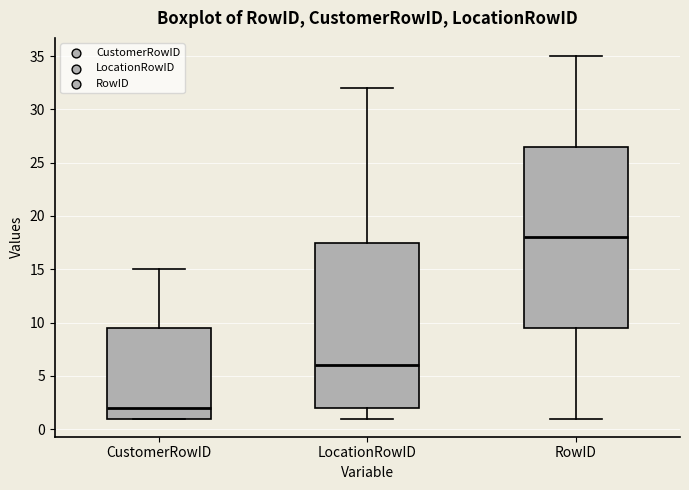

Reading left to right, read every box against the y-axis: the position of its median line, the range the box covers, and the ends of its whiskers. The values are not printed on the chart, so give them approximately, as read against the axis.

CustomerRowID: median 2.0, box 1.0 to 9.5, whiskers 1.0 to 15.0
LocationRowID: median 6.0, box 2.0 to 17.5, whiskers 1.0 to 32.0
RowID: median 18.0, box 9.5 to 26.5, whiskers 1.0 to 35.0